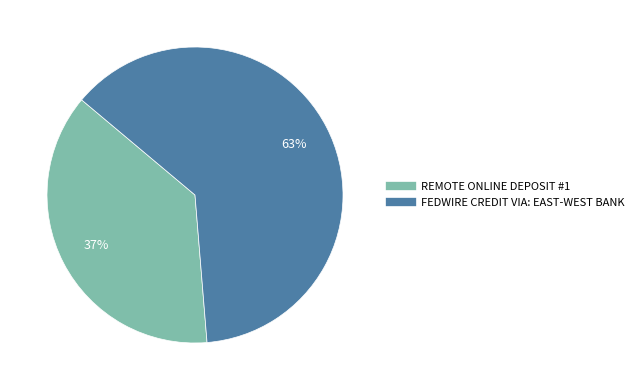

To the nearest percent, what is the combined percentage of FEDWIRE CREDIT VIA: EAST-WEST BANK and REMOTE ONLINE DEPOSIT #1?

100%